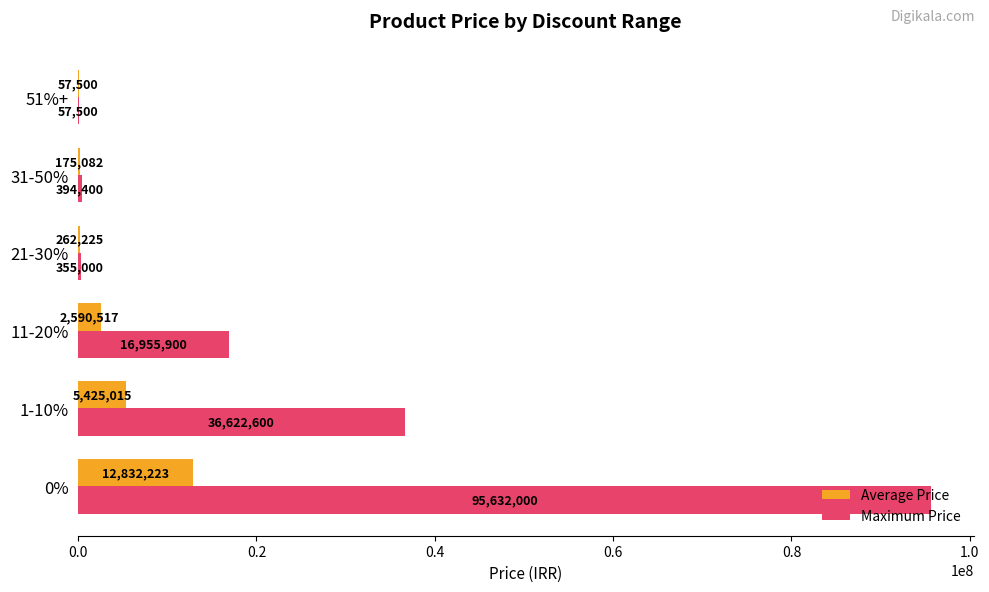

What is the total value across all series at 51%+?

115000